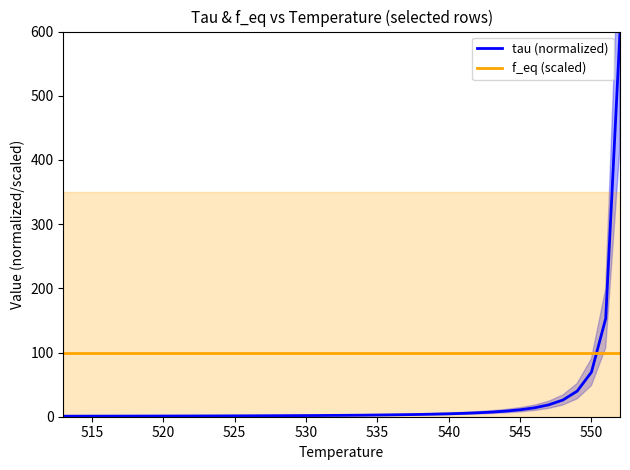

List the series in order of their peak value, highest first.

tau (normalized), f_eq (scaled)